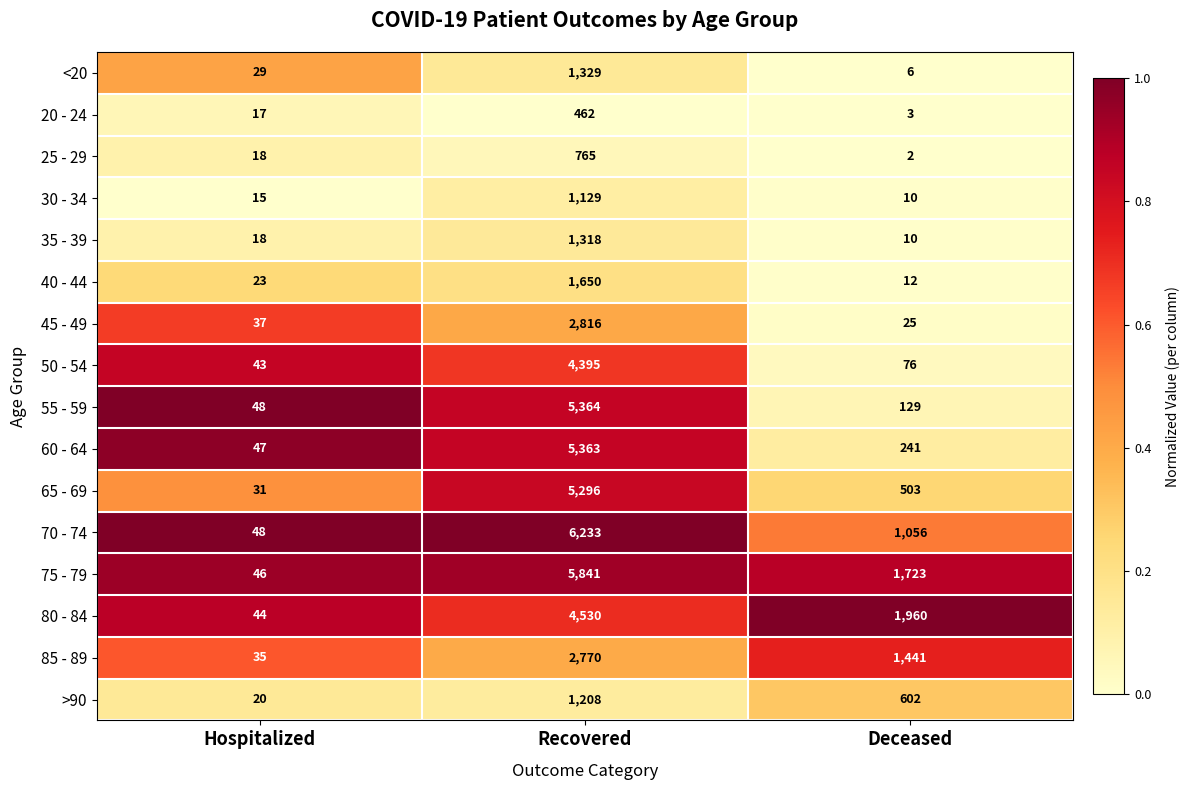

How many data points does each series have?

3